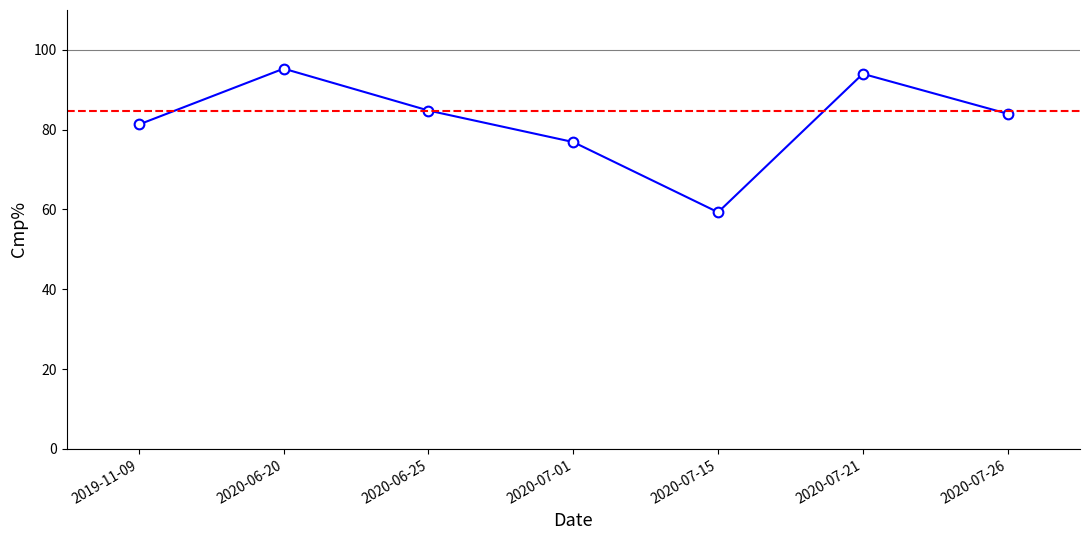

Where is the data nearest to the value 77?

2020-07-01